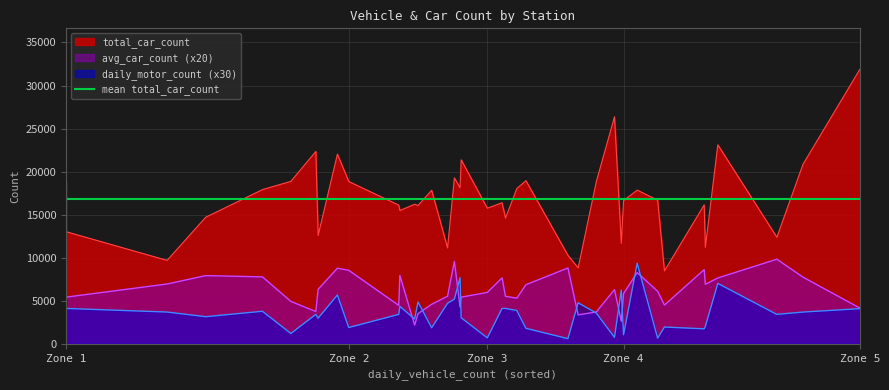

What is the value of the daily_vehicle_count point at the 27th from the left?

551.0